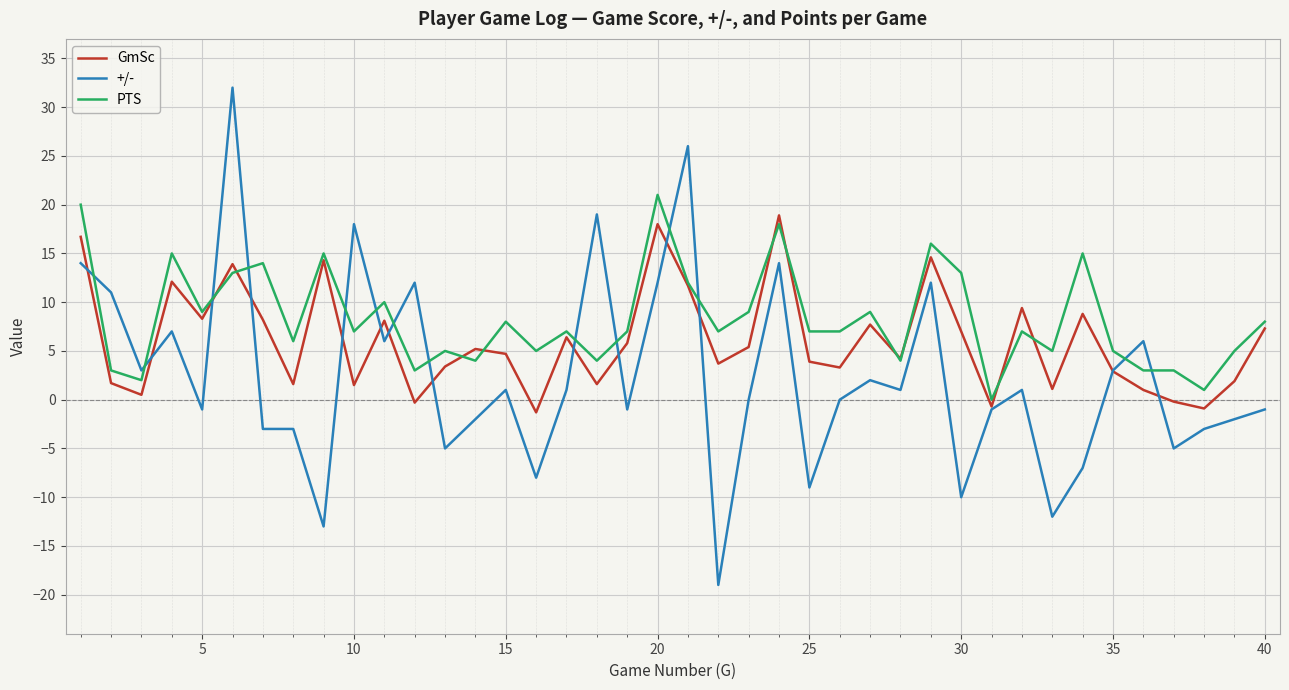

What is the maximum value shown in the chart?

32.0